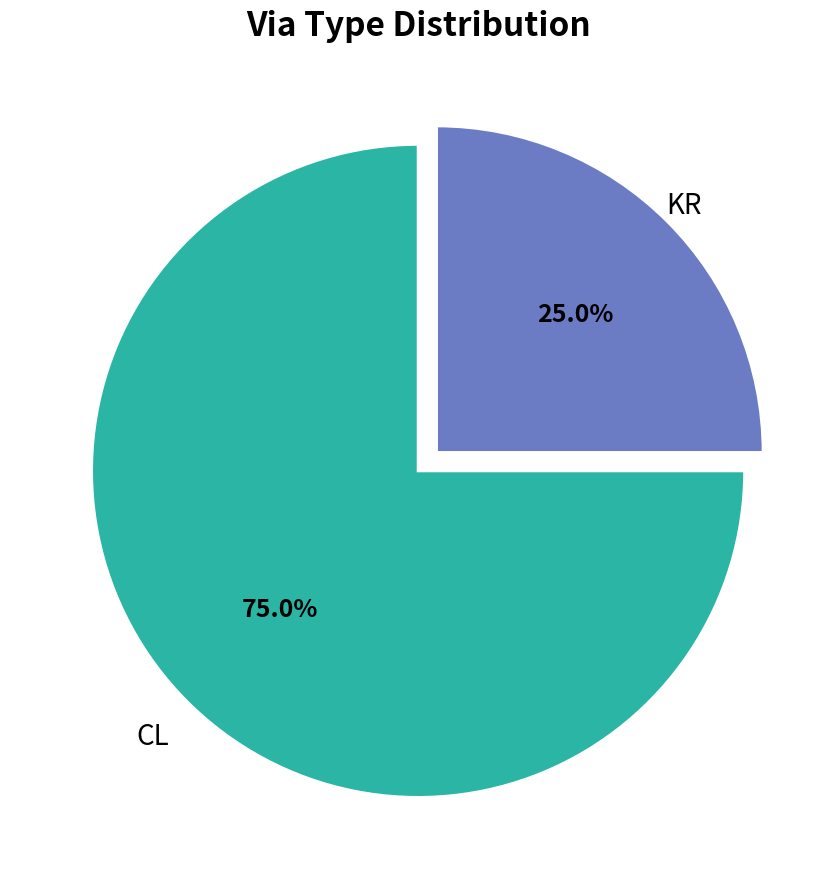

Is there a majority slice in this chart?

Yes